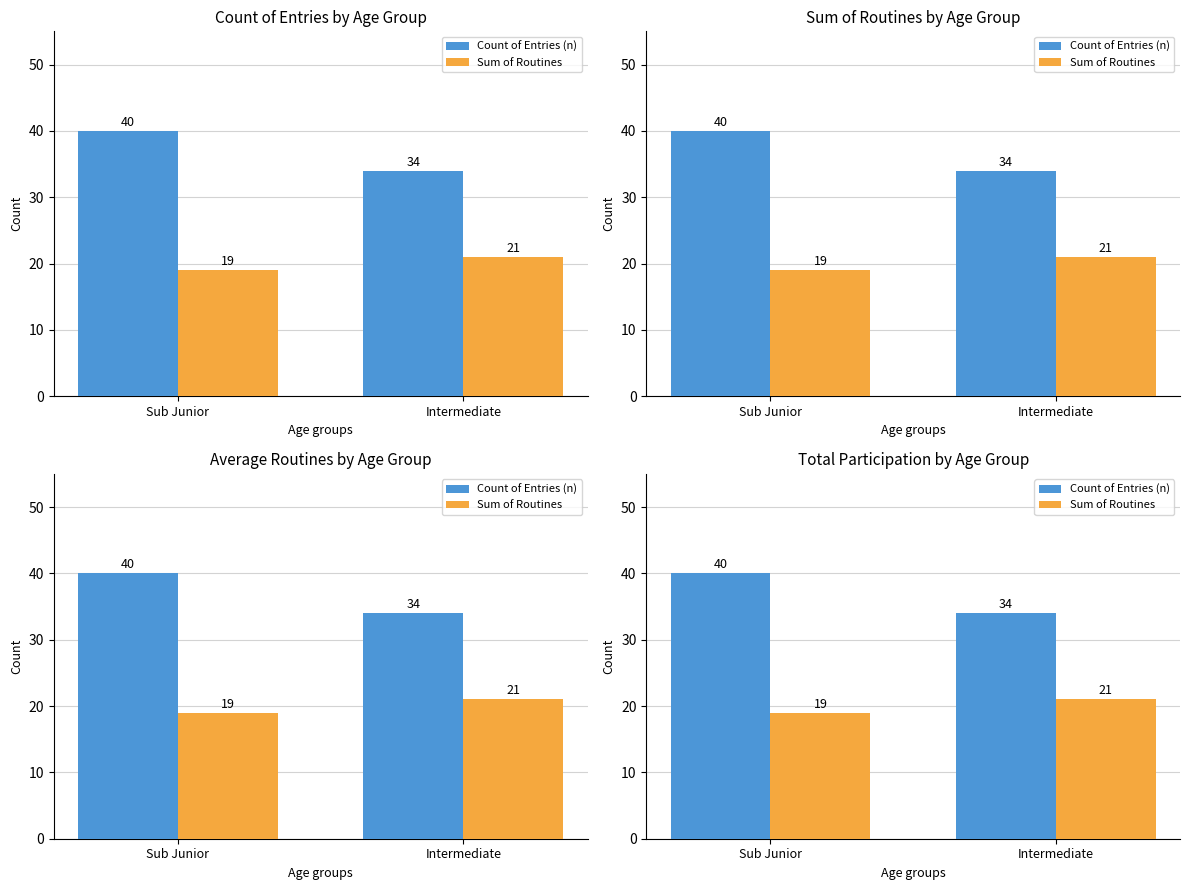

What is the spread (max minus min) of values at Intermediate?

13